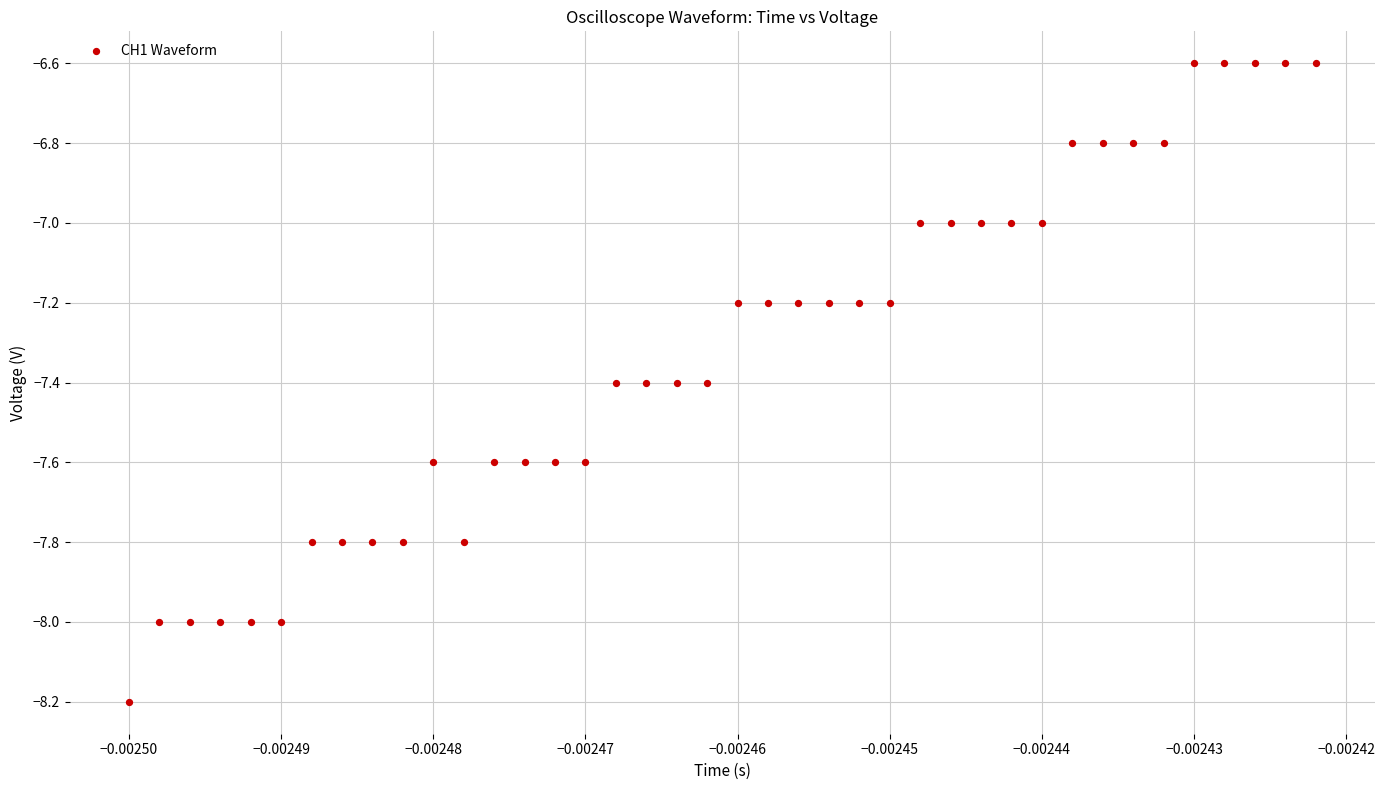

What is the range of Y values (max minus min)?

1.6